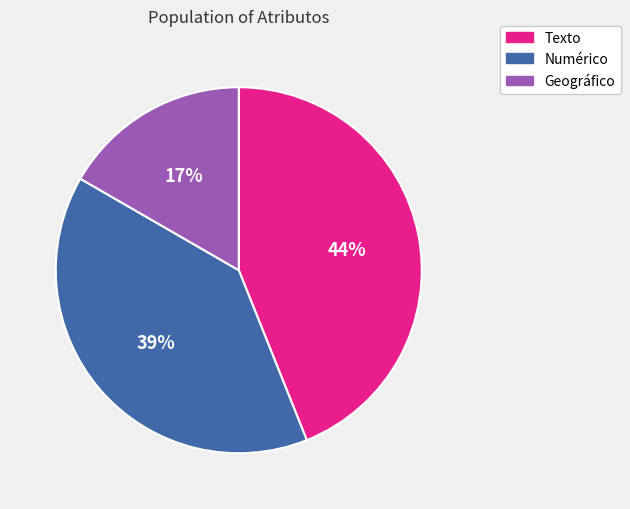

To the nearest percent, what is the average slice percentage?

33%